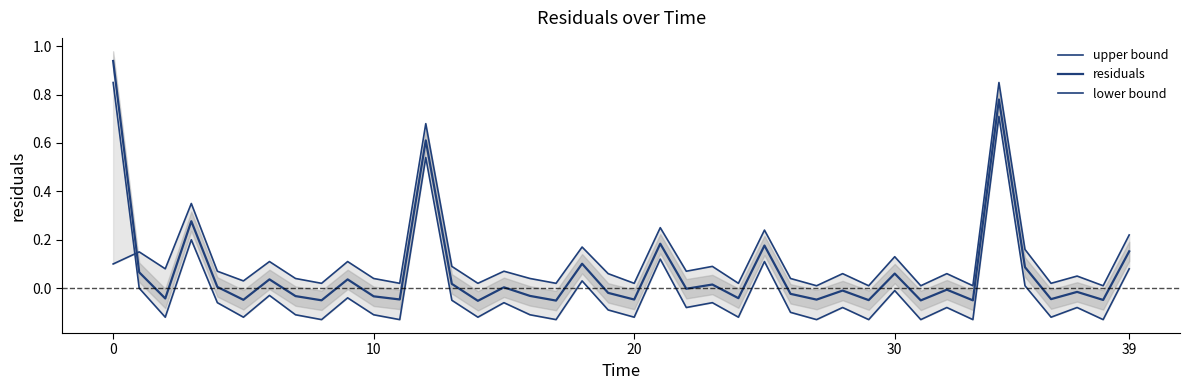

Which series has the widest spread of values?

residuals